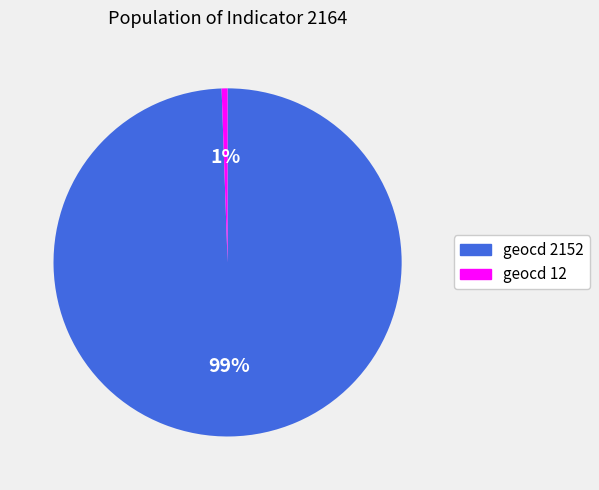

Is there any slice that represents more than half of the pie?

Yes